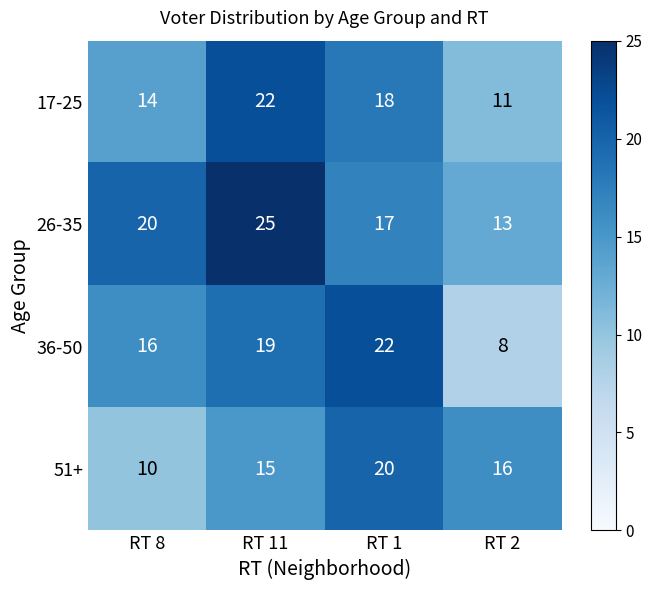

Which series has the largest total across all categories?

26-35